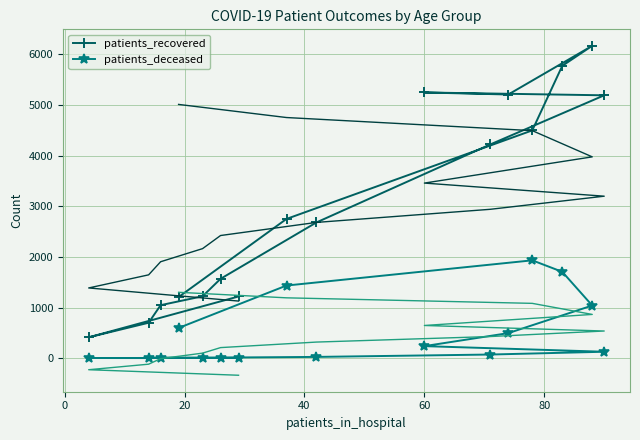

True or false: patients_recovered has more than 2 interior local peaks.

False